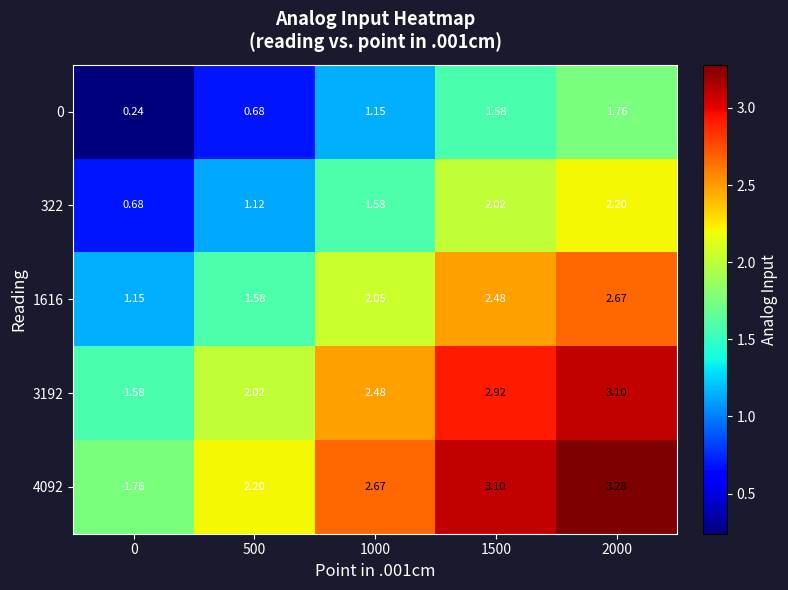

Which series has the largest total across all categories?

4092